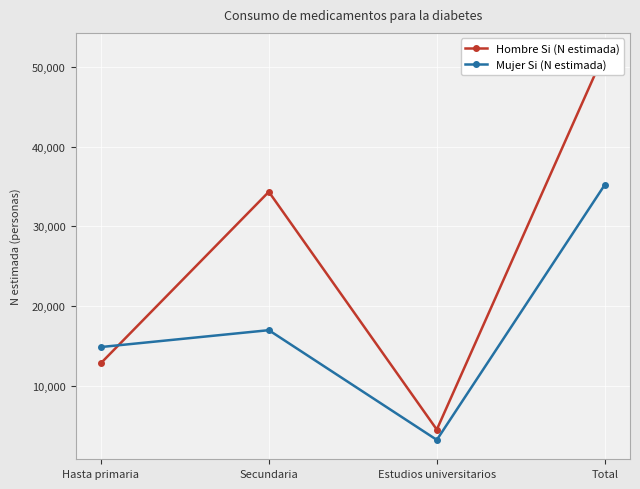

How many intersections are there between Hombre Si (N estimada) and Mujer Si (N estimada)?

1